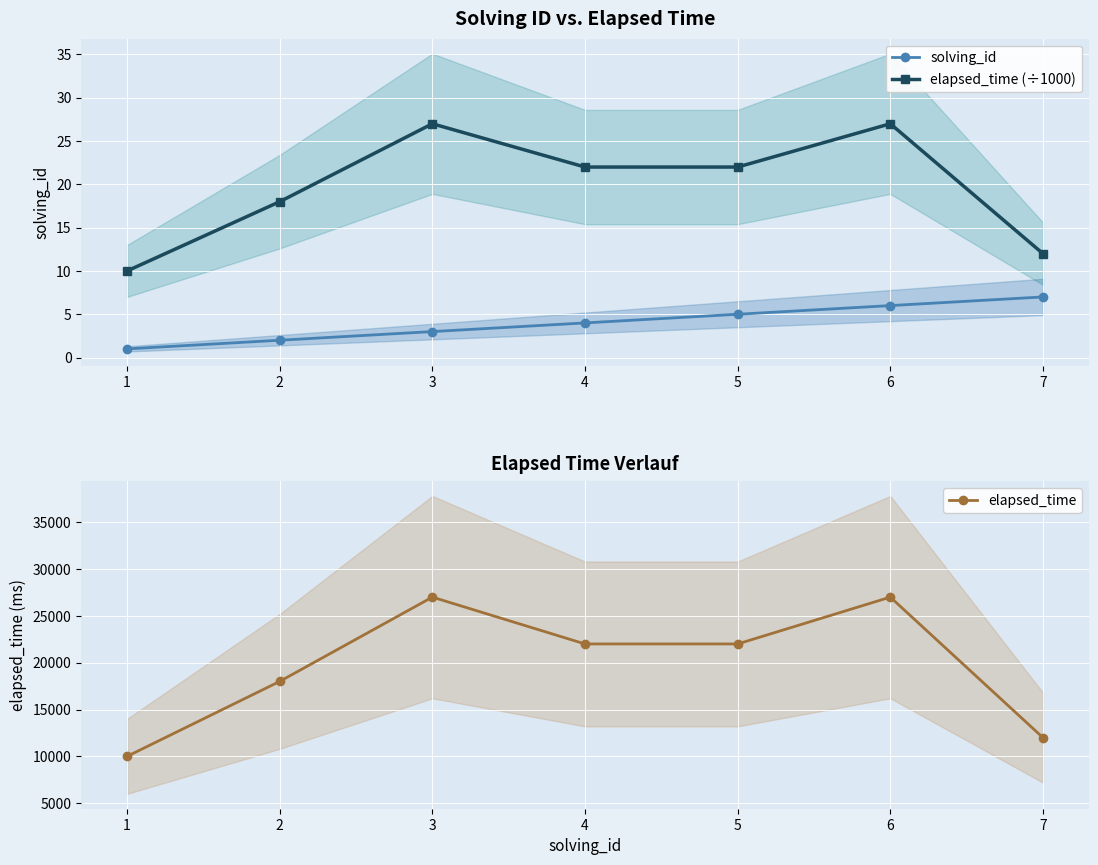

True or false: solving_id and elapsed_time cross at least once.

False